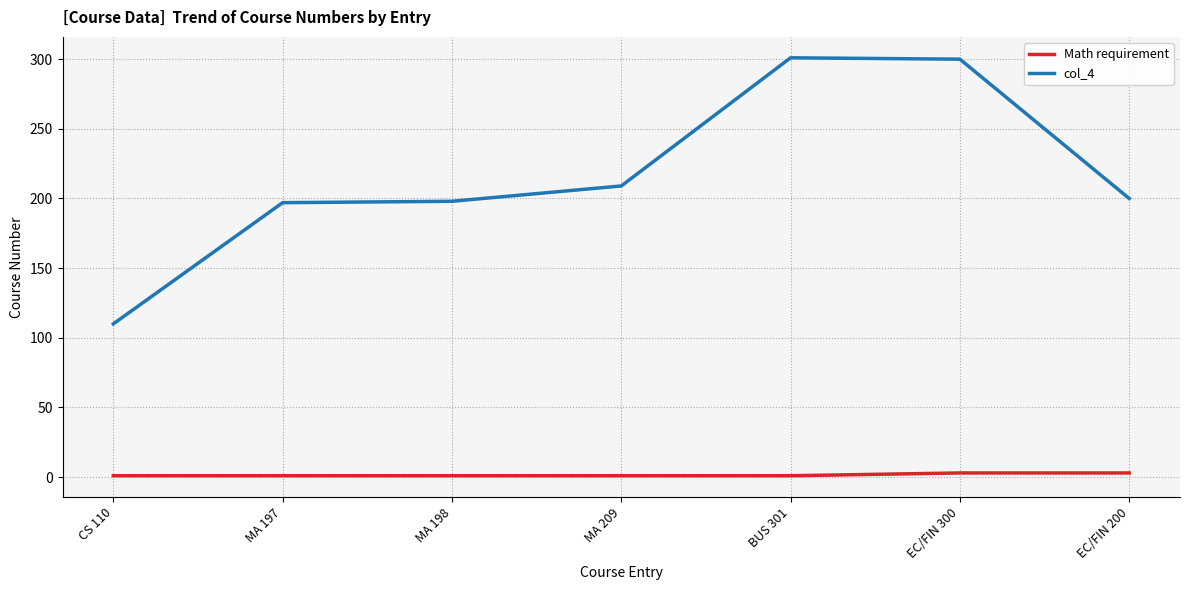

Rank the series by their maximum value, from lowest to highest.

Math requirement, col_4